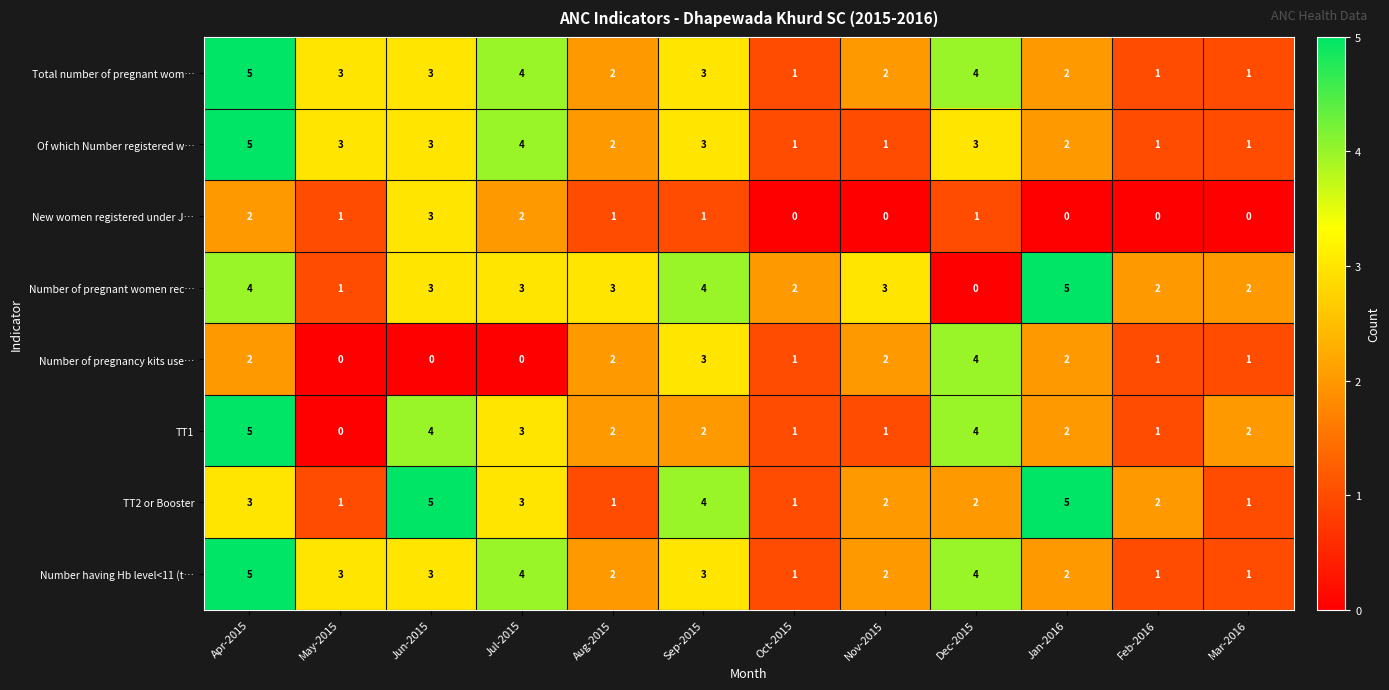

The Number of pregnant women rec… series shows 5 at Jun-2015. True or false?

False